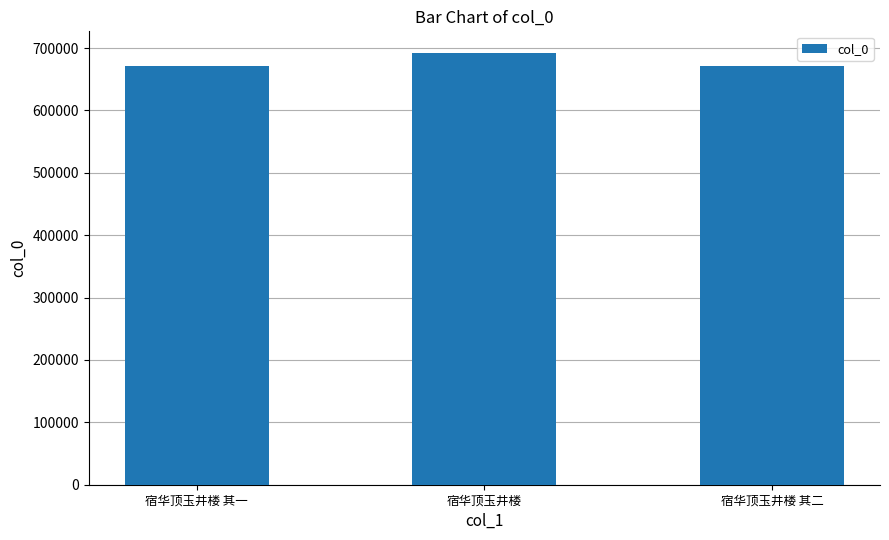

What is the value of the 3rd bar from the left?

670702